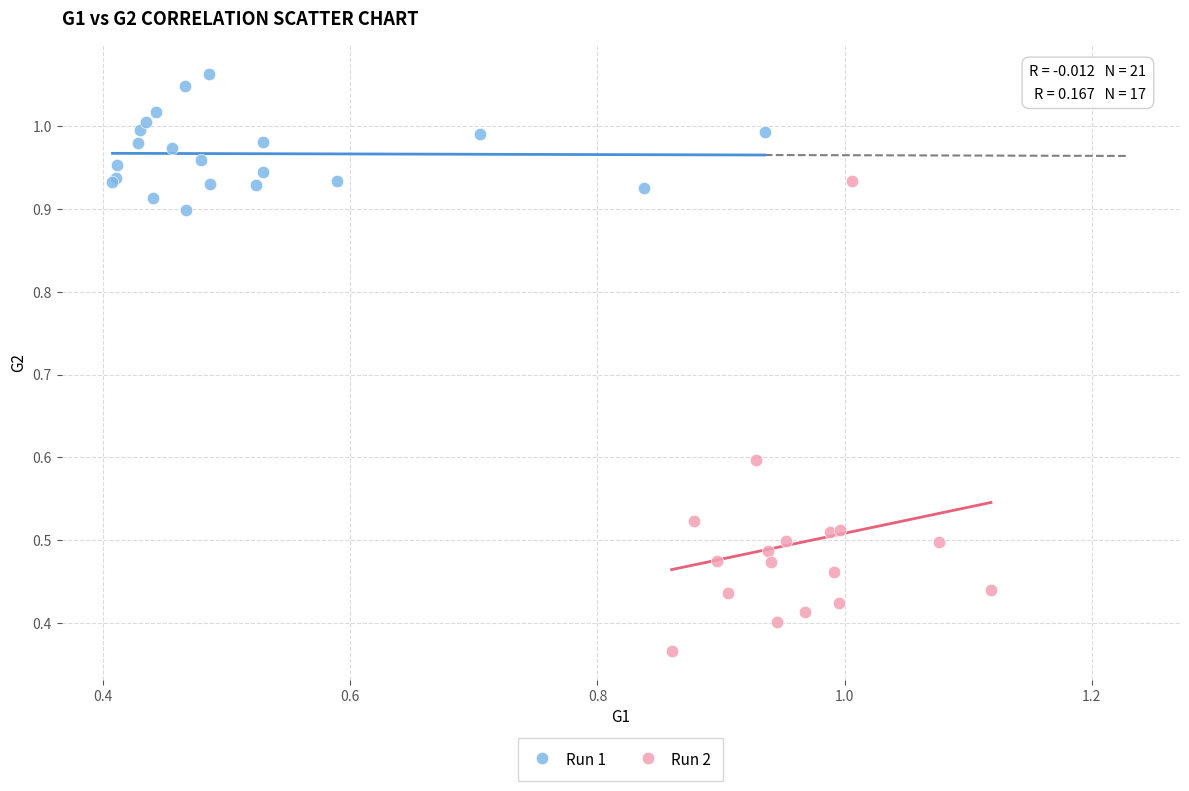

Which series contains the lowest Y value?

Run 2